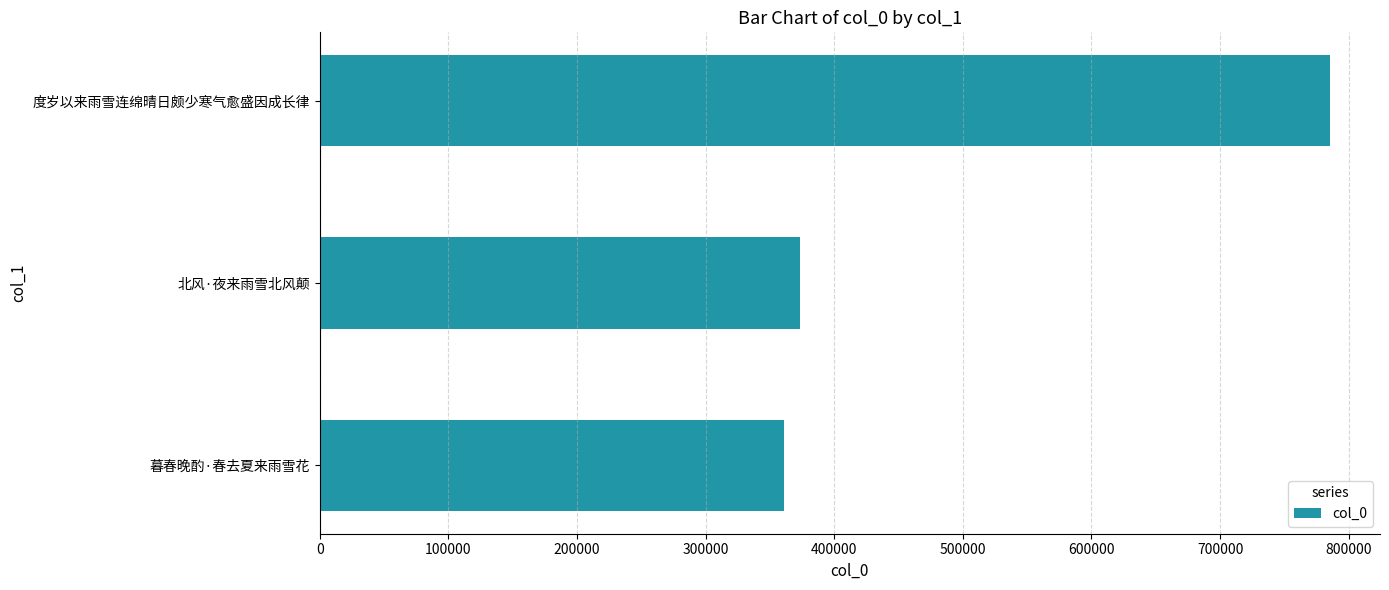

True or false: the data shows 1163386 at 度岁以来雨雪连绵晴日颇少寒气愈盛因成长律.

False